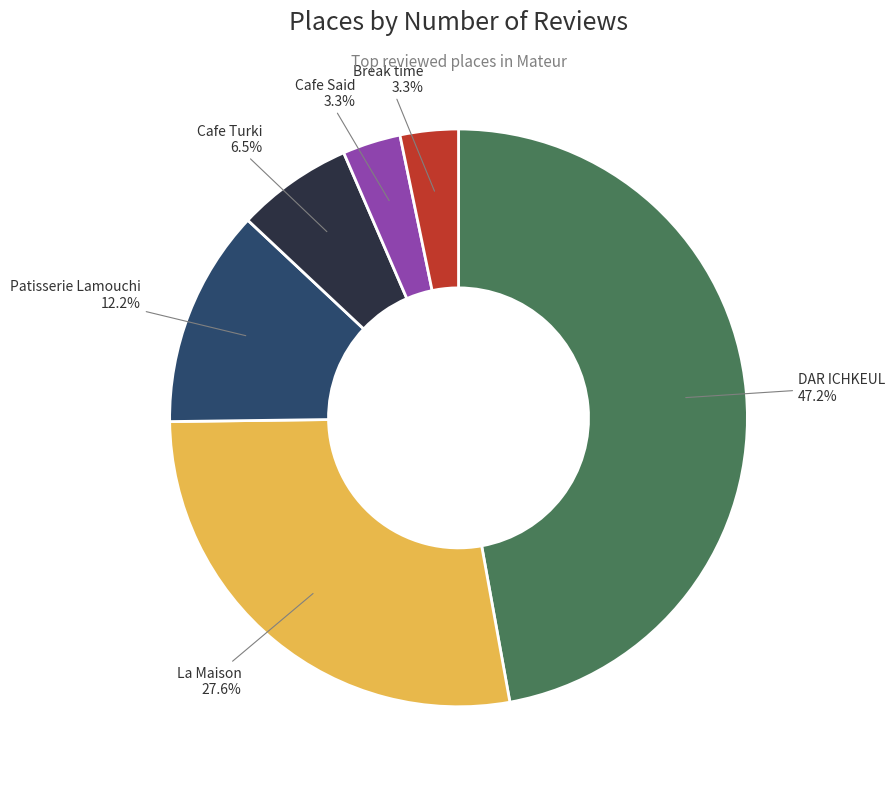

What portion of the pie excludes La Maison?

72.4%